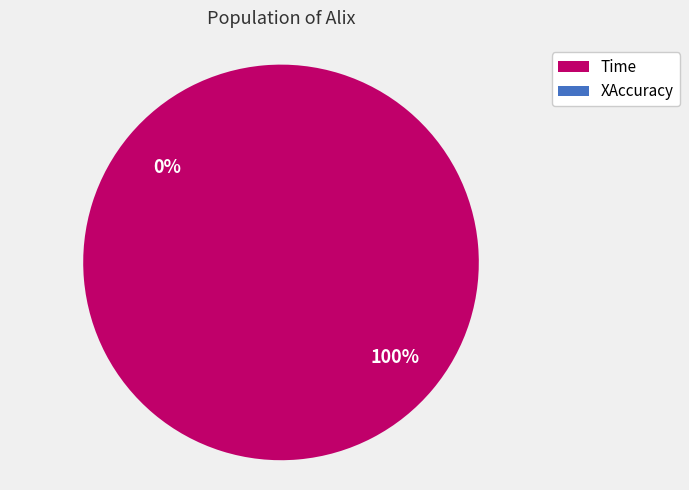

Rank the categories by value from lowest to highest.

XAccuracy, Time